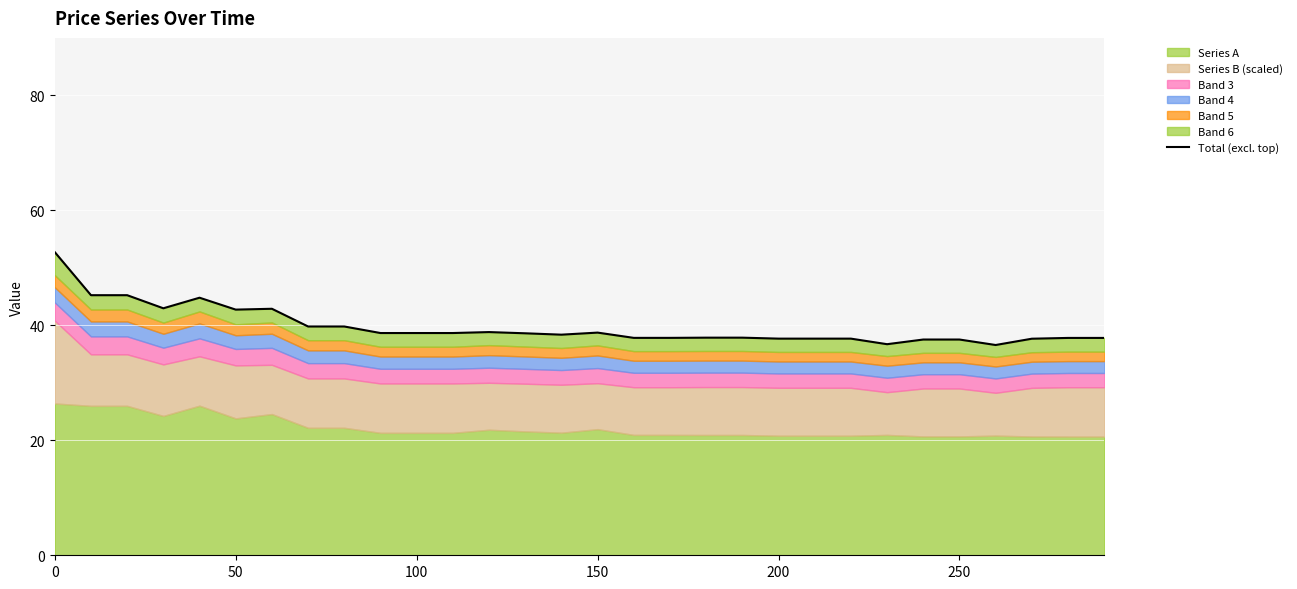

What is the average value?

39.8